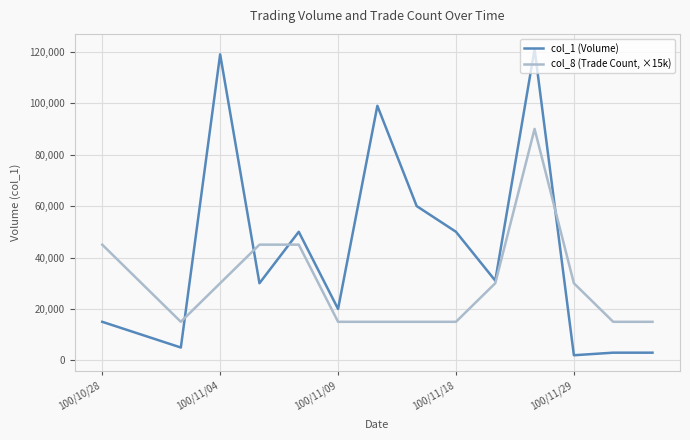

Which series has the largest total across all categories?

col_1 (Volume)